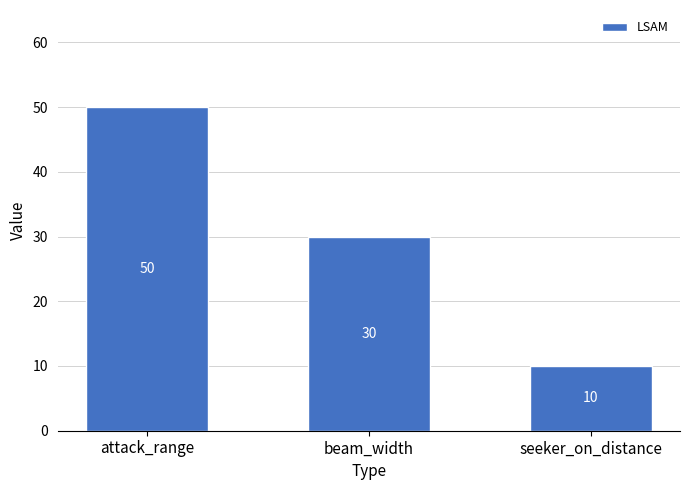

What is the difference between the maximum and second lowest values?

20